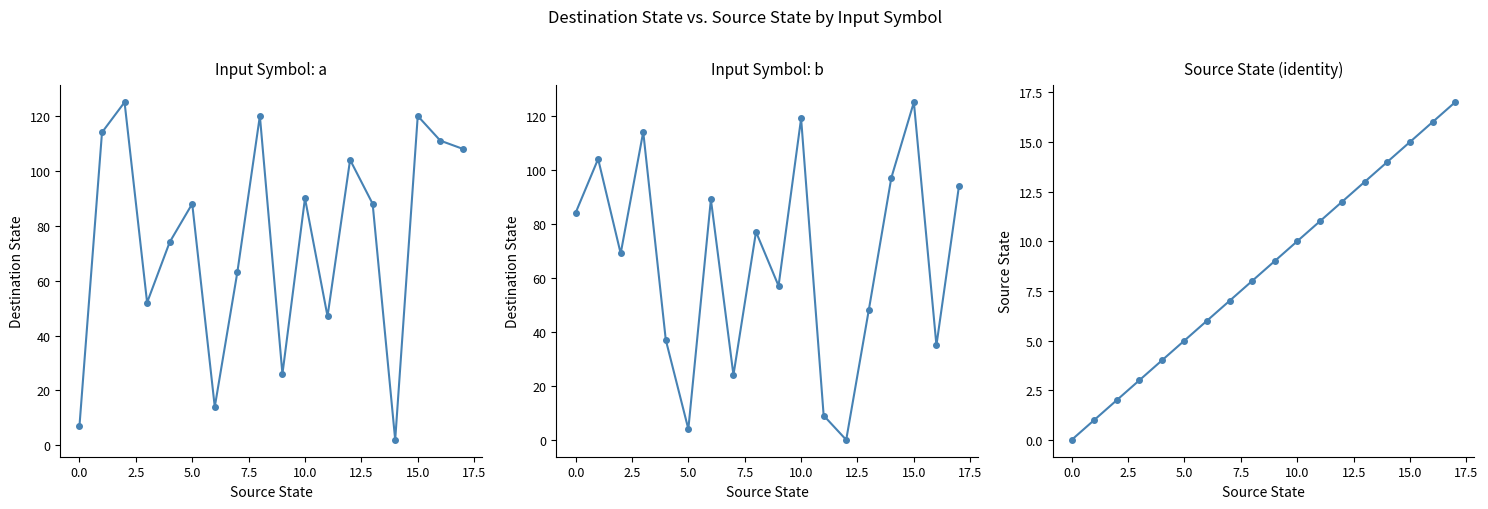

How many series are shown in this chart?

3